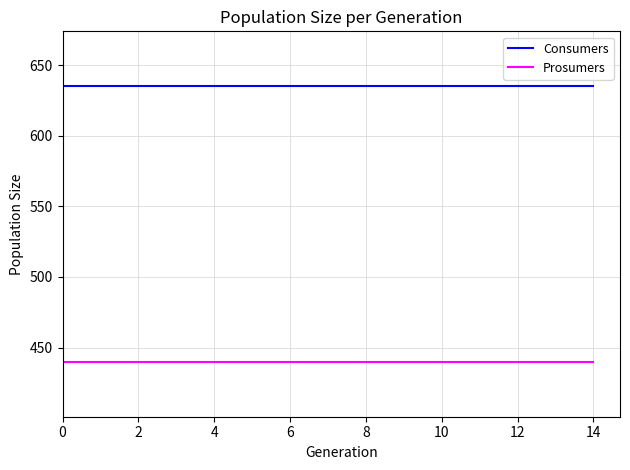

List the series in order of their peak value, lowest first.

Prosumers, Consumers